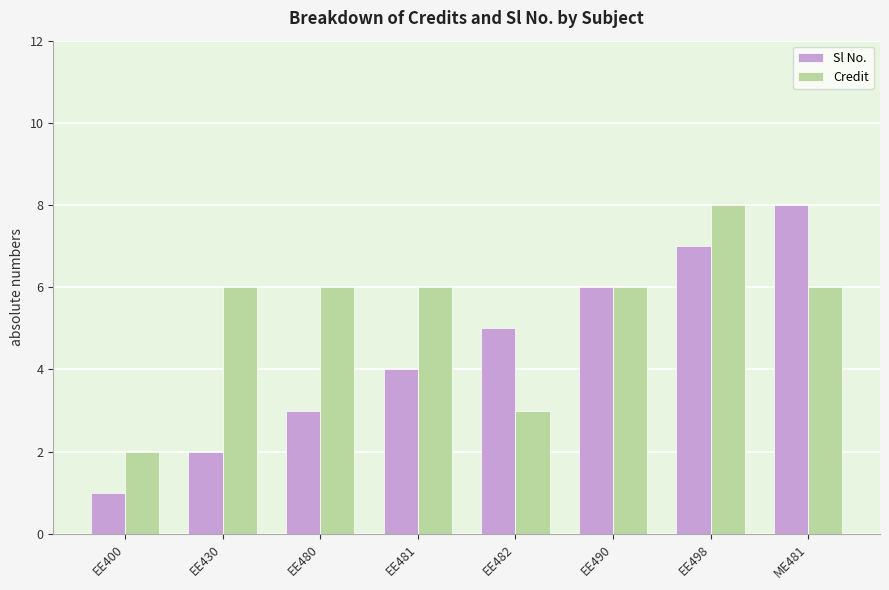

Reading left to right, transcribe all the data shown in this chart.

Sl No.: EE400=1	EE430=2	EE480=3	EE481=4	EE482=5	EE490=6	EE498=7	ME481=8
Credit: EE400=2	EE430=6	EE480=6	EE481=6	EE482=3	EE490=6	EE498=8	ME481=6